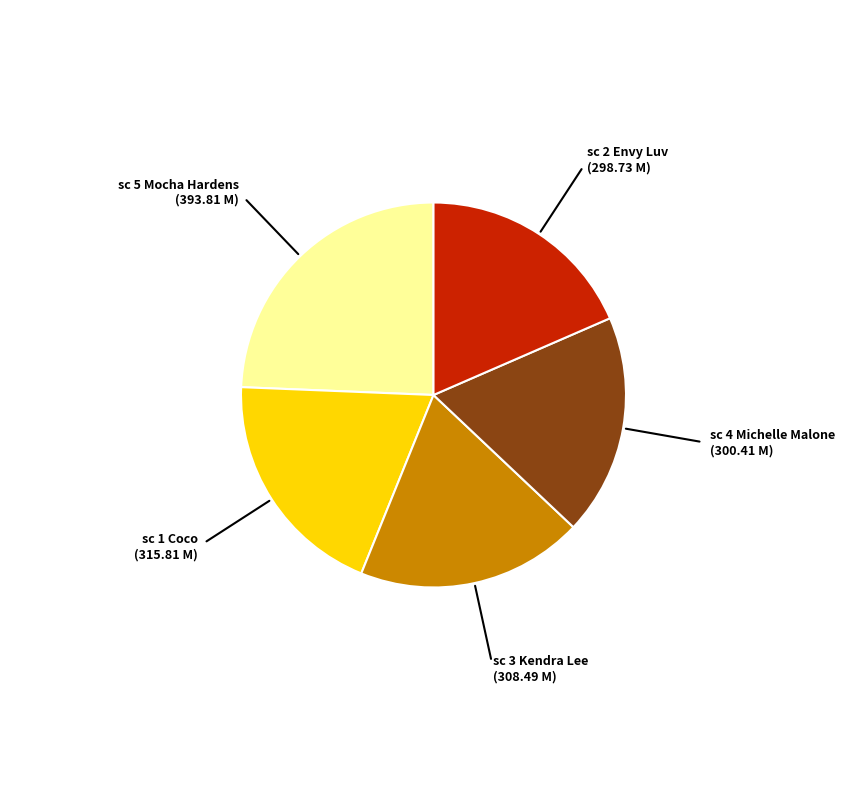

Does any single category account for the majority?

No